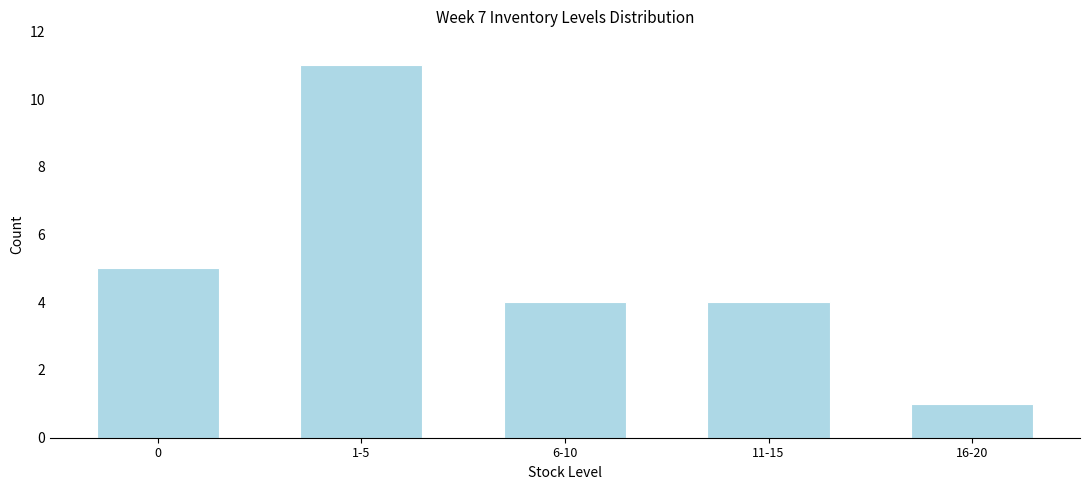

Reading right to left, extract all data points from this chart.

16-20=1	11-15=4	6-10=4	1-5=11	0=5